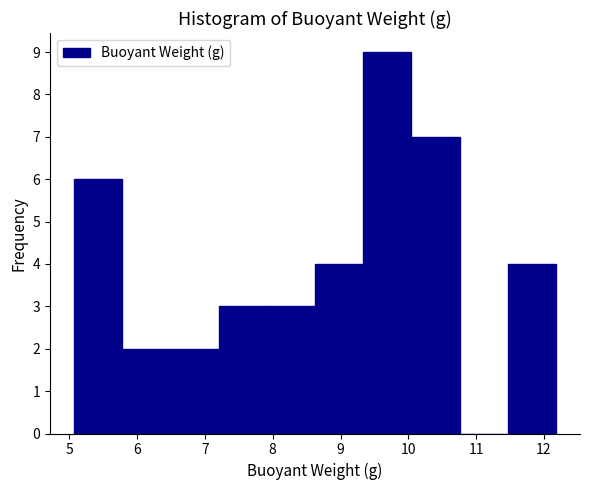

What is the height of the bar covering 11.5 to 12.2 on the x-axis? Neither the bar edges nor the heights are printed on the chart, so give them approximately, as read against the axes.

4